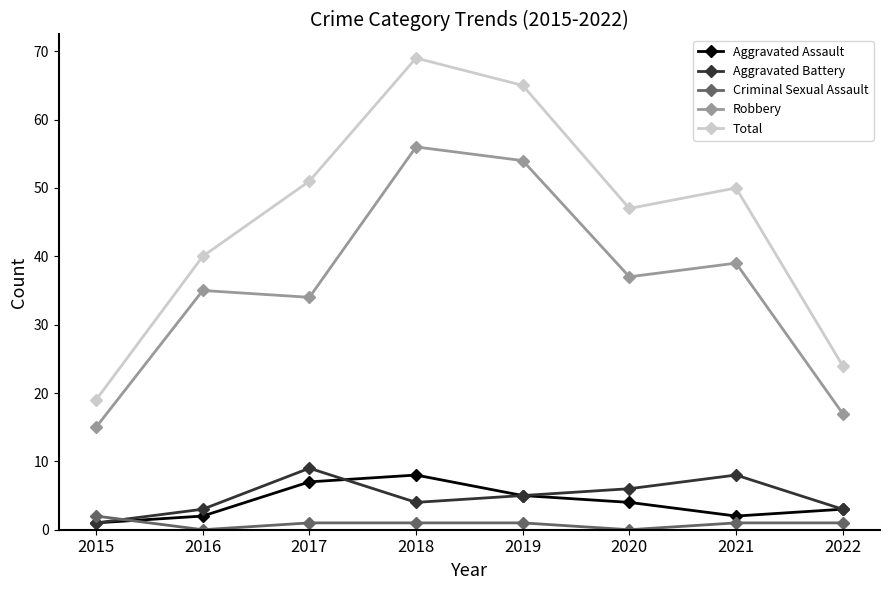

How many values in the Aggravated Battery series are below 5?

4